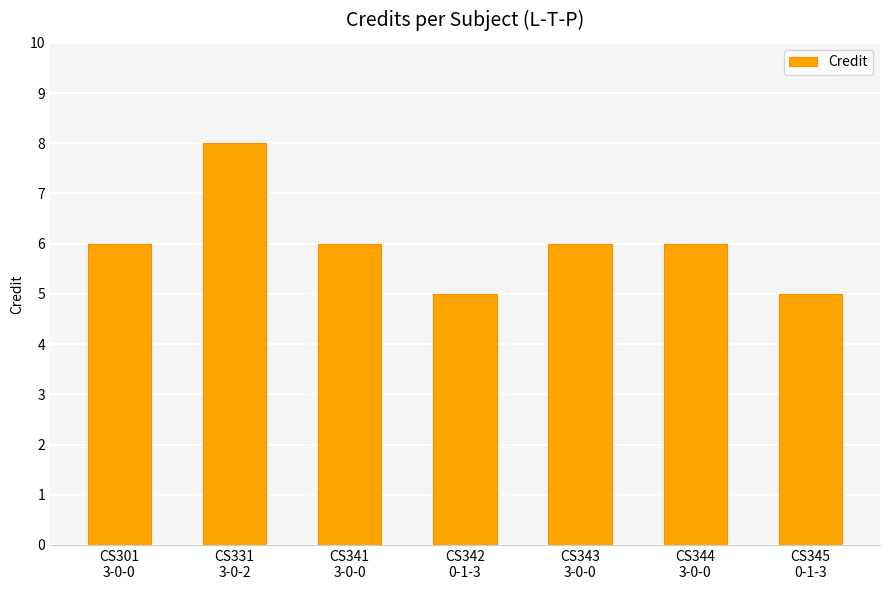

True or false: the data shows 10 at CS301
3-0-0.

False